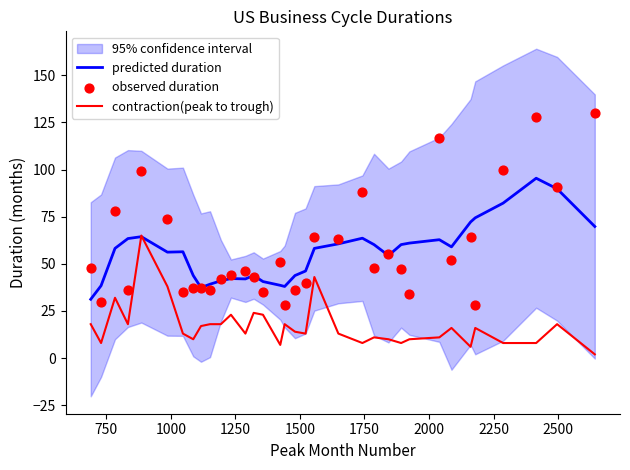

What is the maximum value for contraction(peak to trough)?

65.0